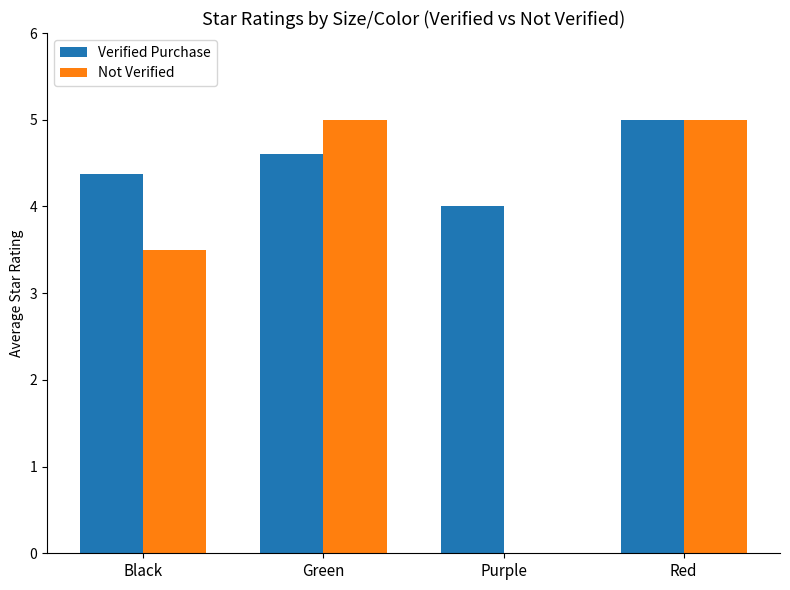

Does the chart contain stacked bars?

No